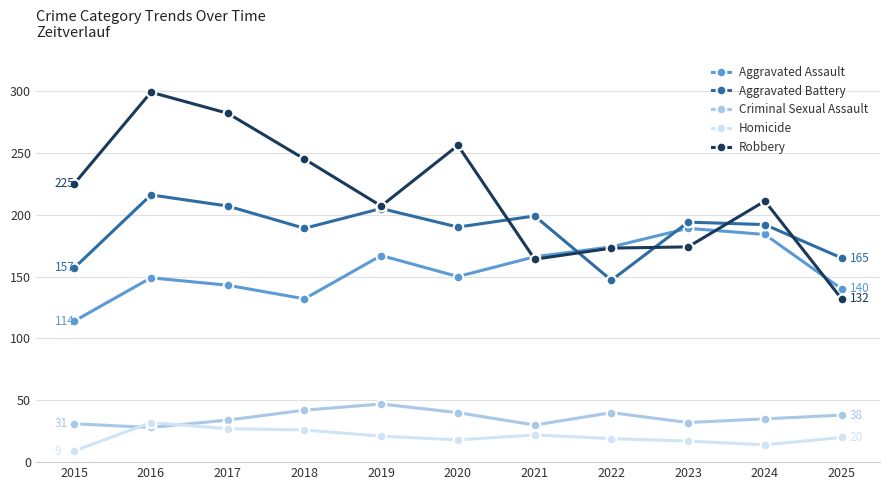

Is it true that Aggravated Assault equals 276 at 2019?

False